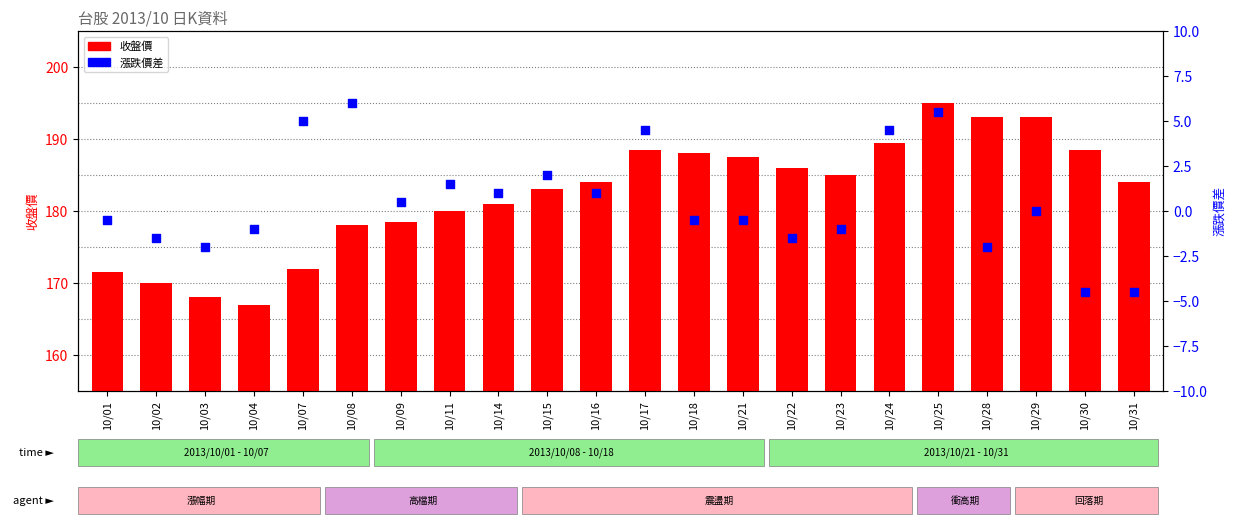

What is the total value across all series at 10/02?

168.5